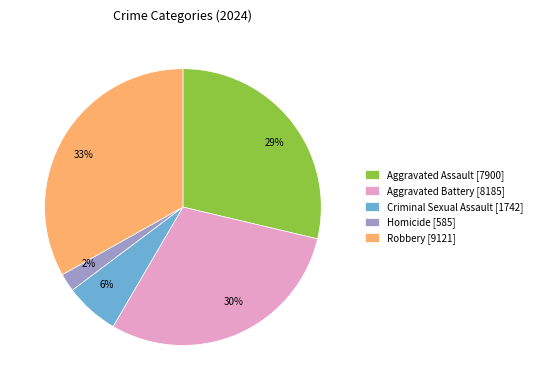

True or false: Criminal Sexual Assault accounts for 6% of the total.

True